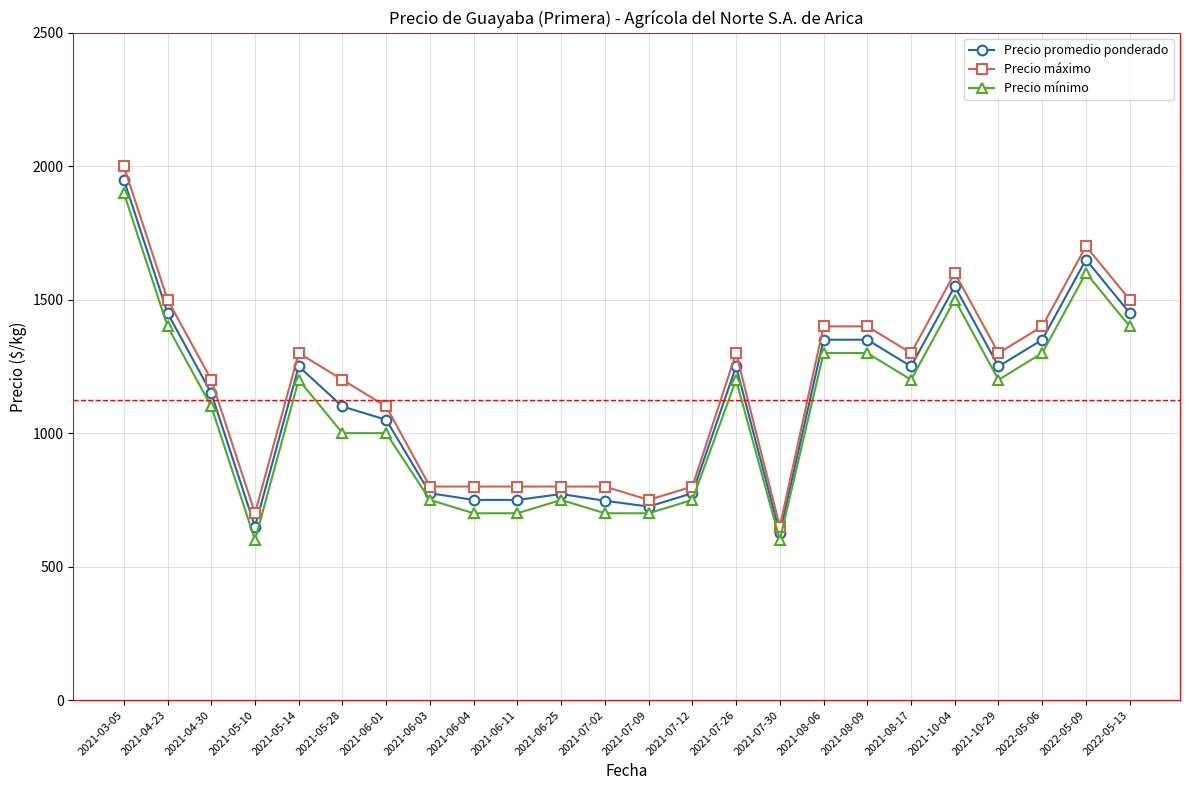

True or false: Precio promedio ponderado and Precio máximo cross at least once.

False